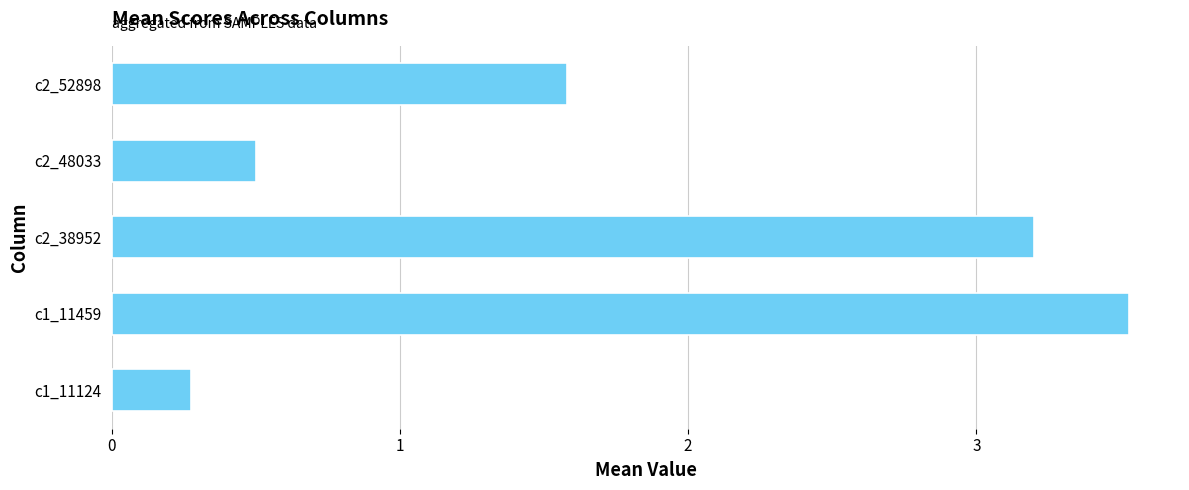

Reading bottom to top, transcribe all the data shown in this chart.

c1_11124=0.3	c1_11459=3.5	c2_38952=3.2	c2_48033=0.5	c2_52898=1.6